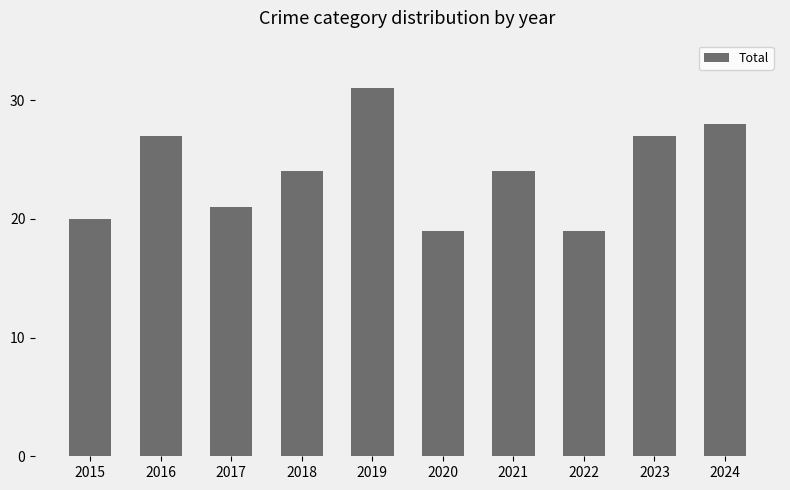

How many bars are there in total?

10